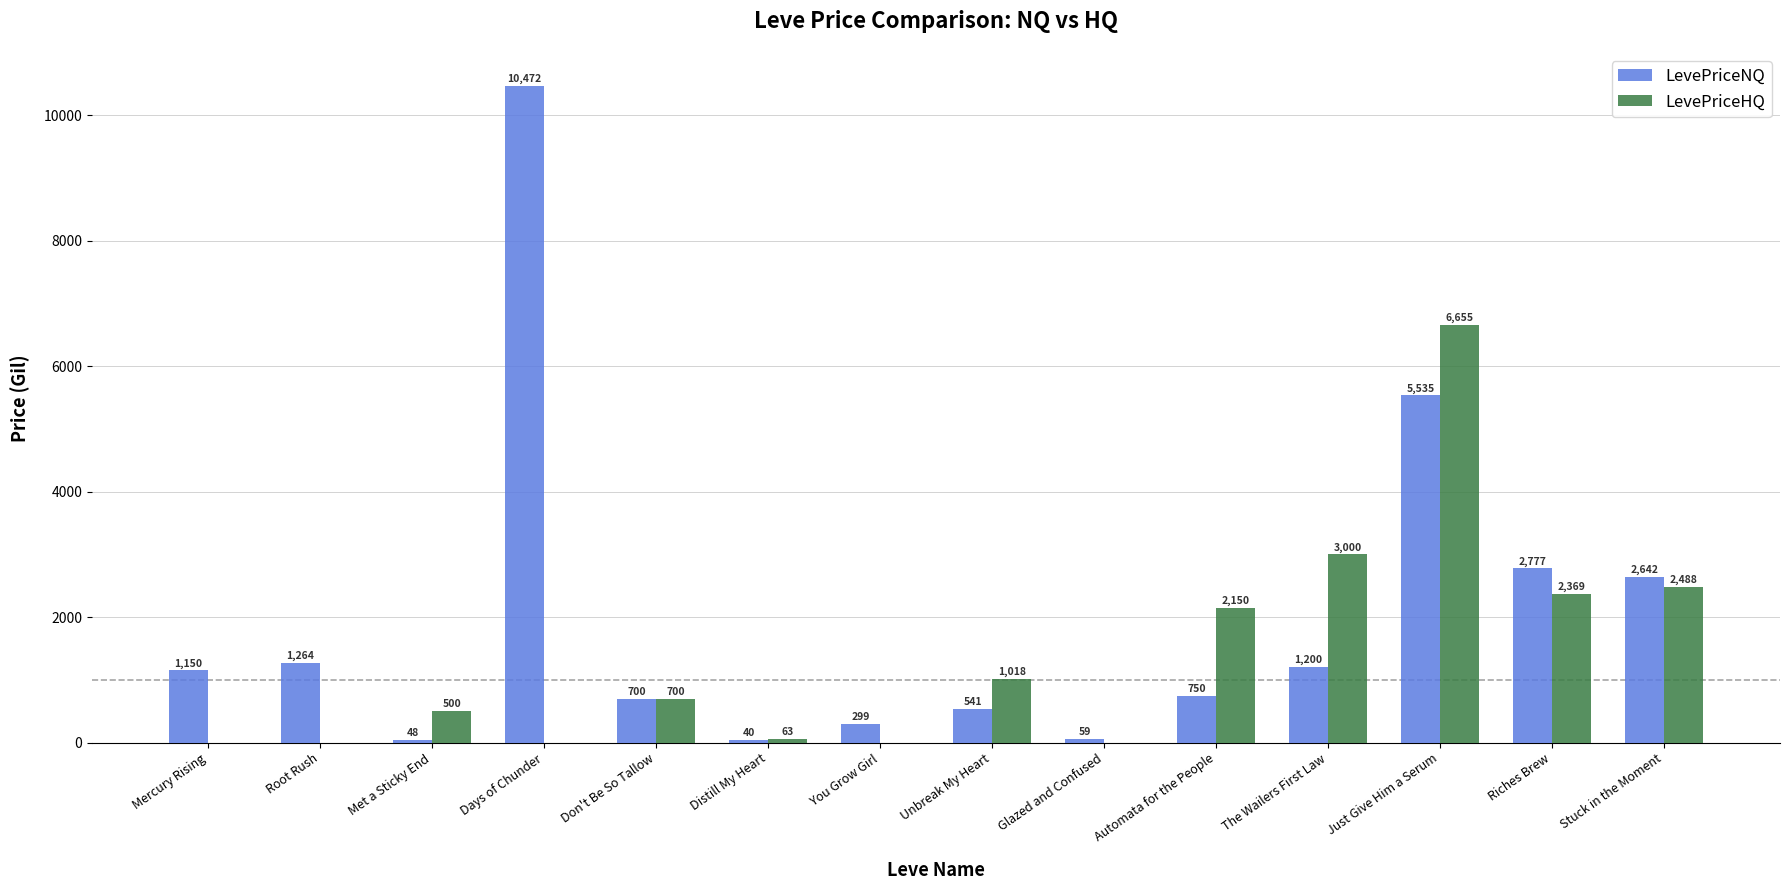

At which label is LevePriceNQ closest to 5256?

Just Give Him a Serum